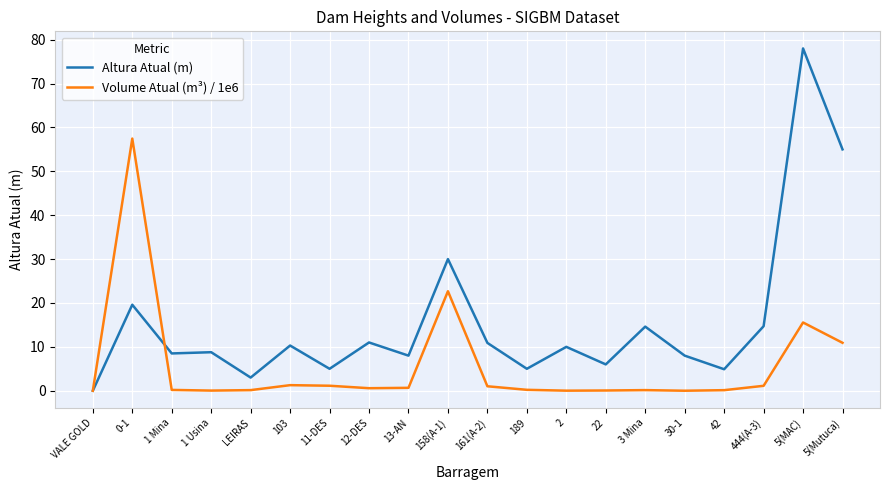

Rank the series by their maximum value, from lowest to highest.

Volume Atual (m³) / 1e6, Altura Atual (m)